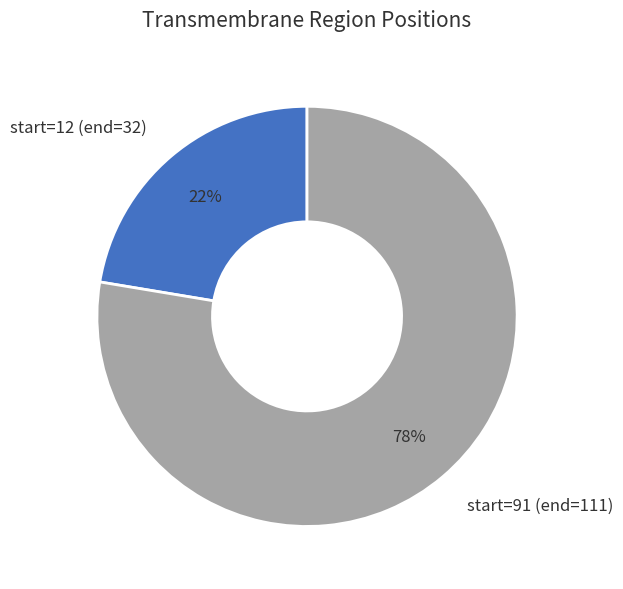

Is the sum of start=91 and start=12 greater than half?

Yes